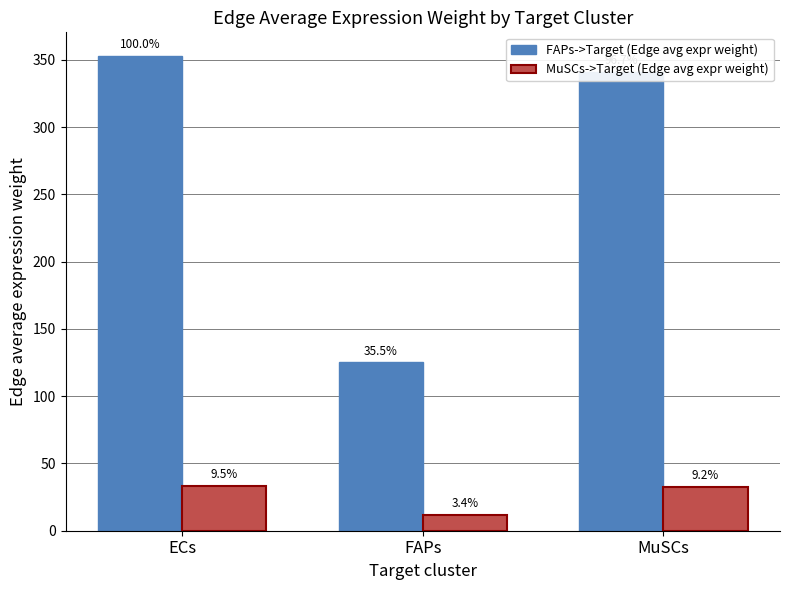

The FAPs->Target (Edge avg expr weight) series shows 125.2 at FAPs. True or false?

True